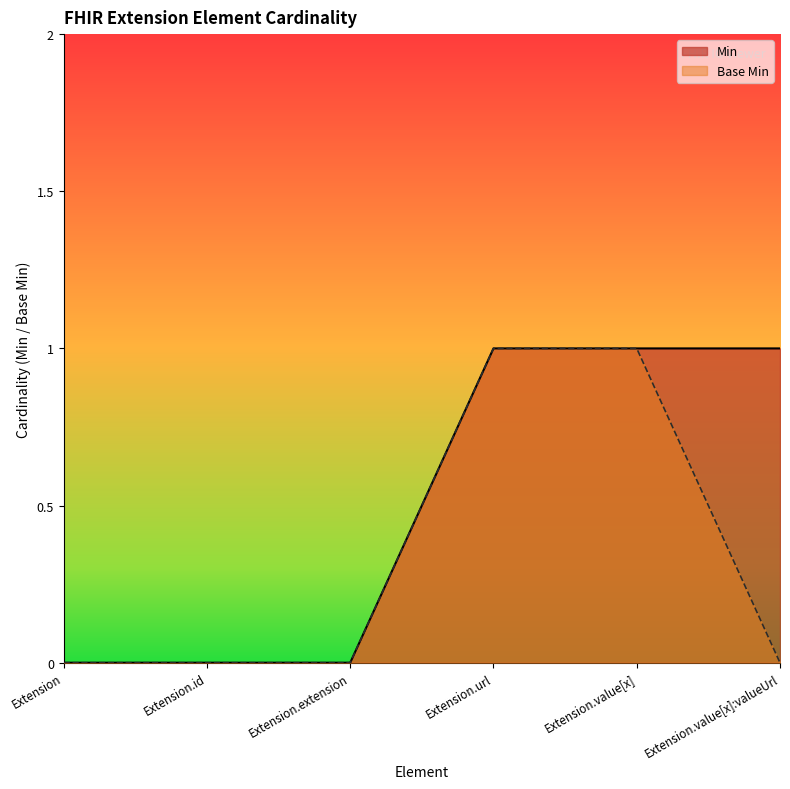

Does the chart display data point markers on the line(s)?

No